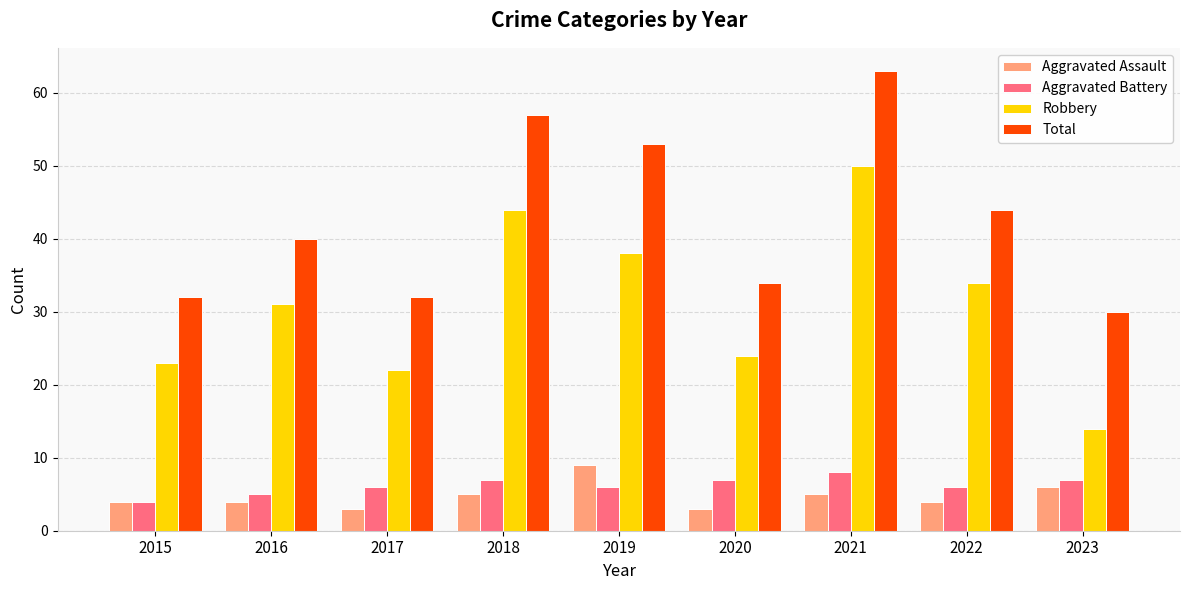

What is the difference between the maximum and second lowest values in the Total series?

31